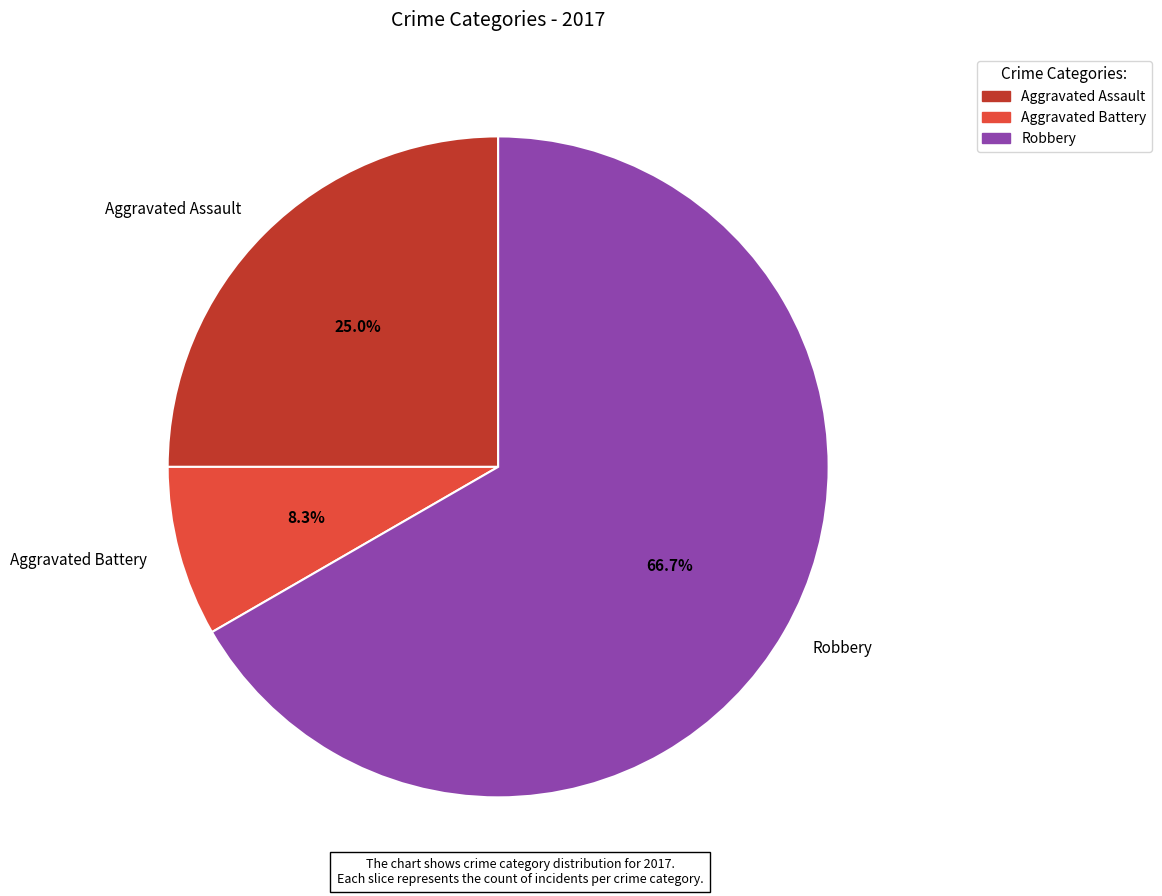

Which category accounts for the majority?

Robbery